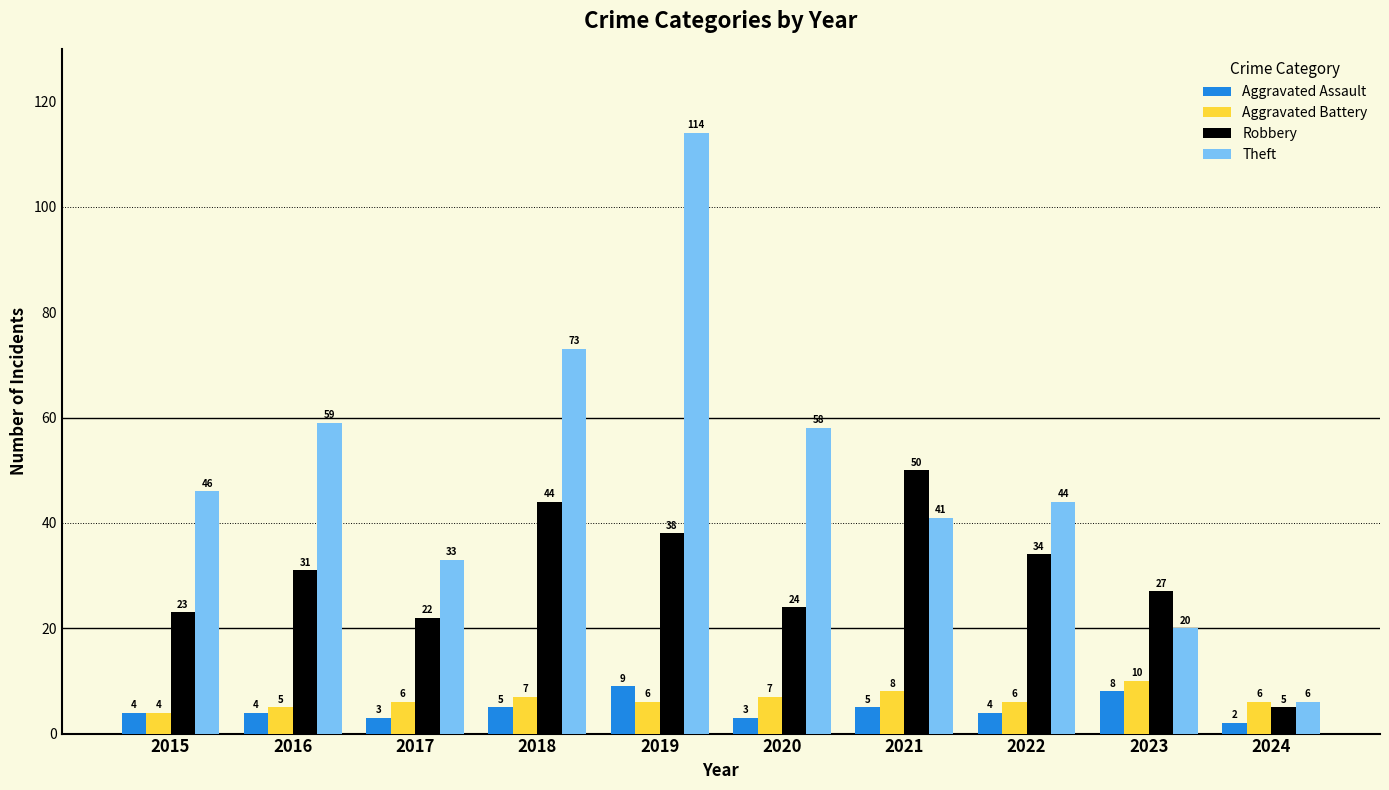

What is the minimum value for Theft?

6